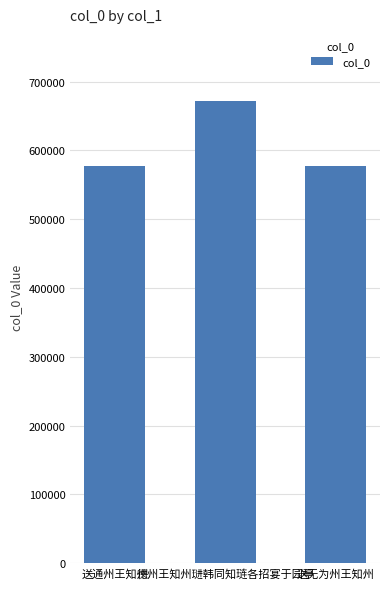

What is the greatest value displayed?

672623